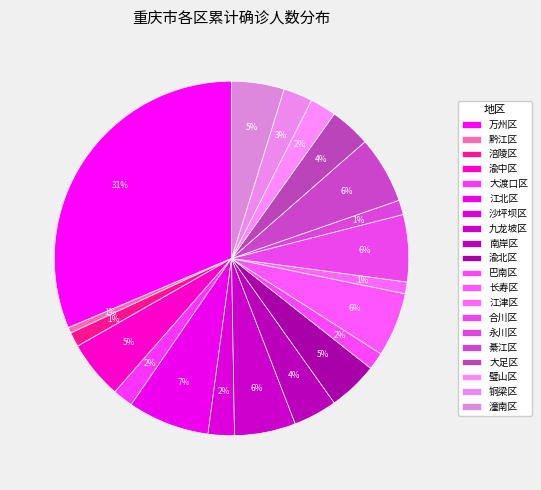

Is it true that 大足区 is 4% of the pie?

True